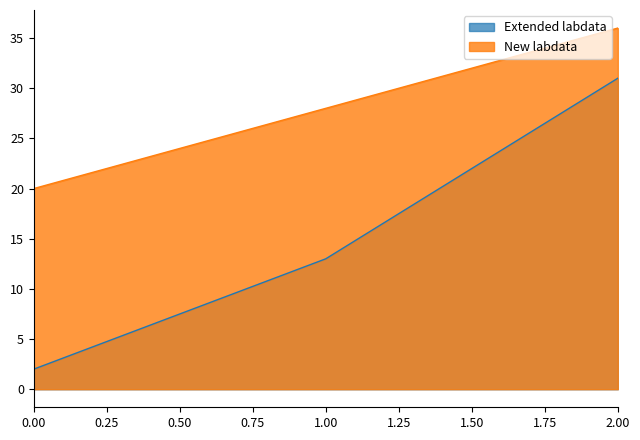

How many values are below 13?

1